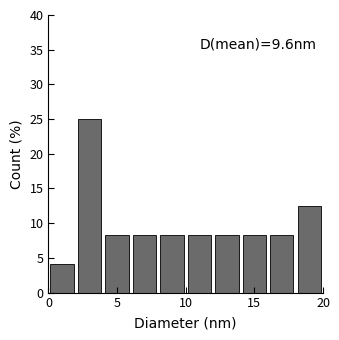

Over which range of the x-axis is the bar tallest?

2 to 4